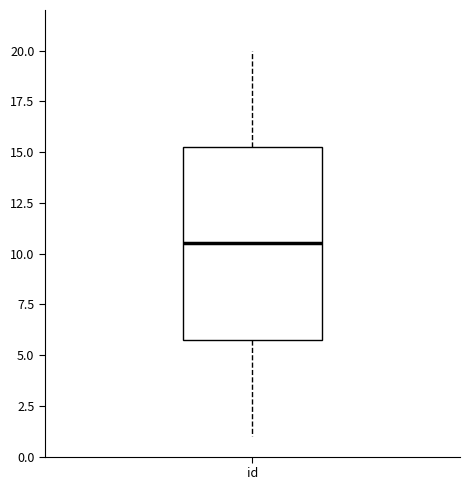

Where does the upper whisker of the box for id end on the y-axis? The values are not printed on the chart, so give them approximately, as read against the axis.

20.0